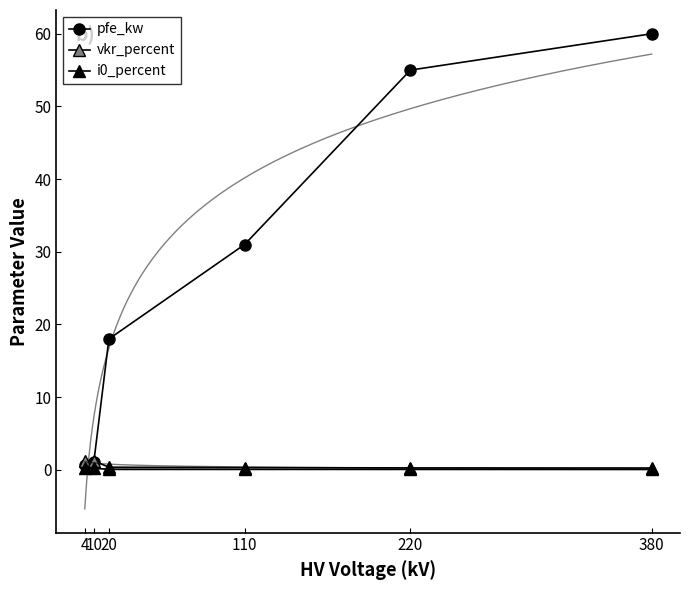

Which series has the largest range (max minus min)?

pfe_kw